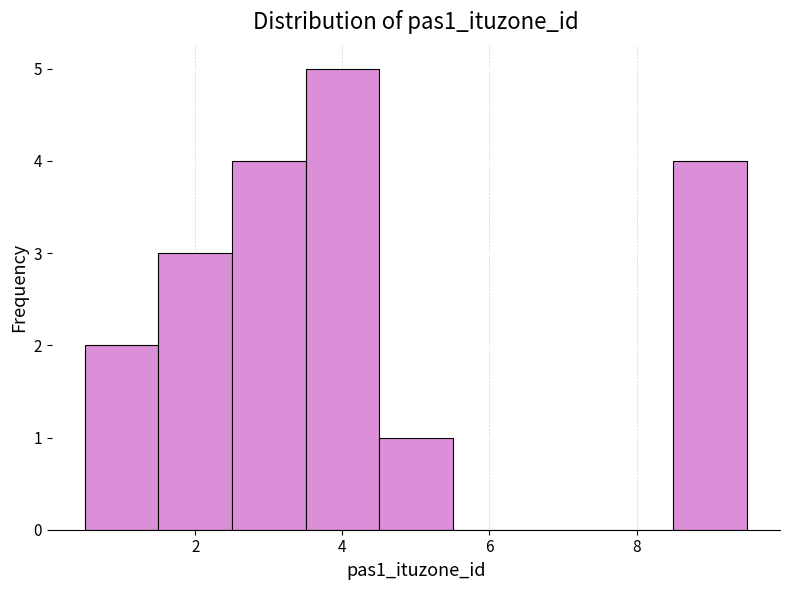

What is the height of the bar covering 8.5 to 9.5 on the x-axis? Neither the bar edges nor the heights are printed on the chart, so give them approximately, as read against the axes.

4